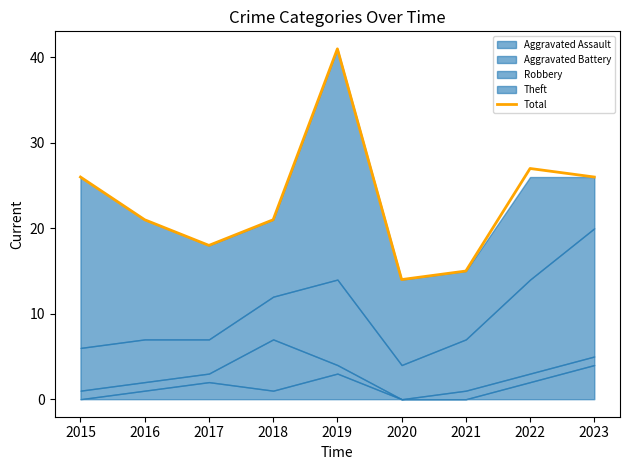

What is the sum of the values at 2023 and 2016?

47